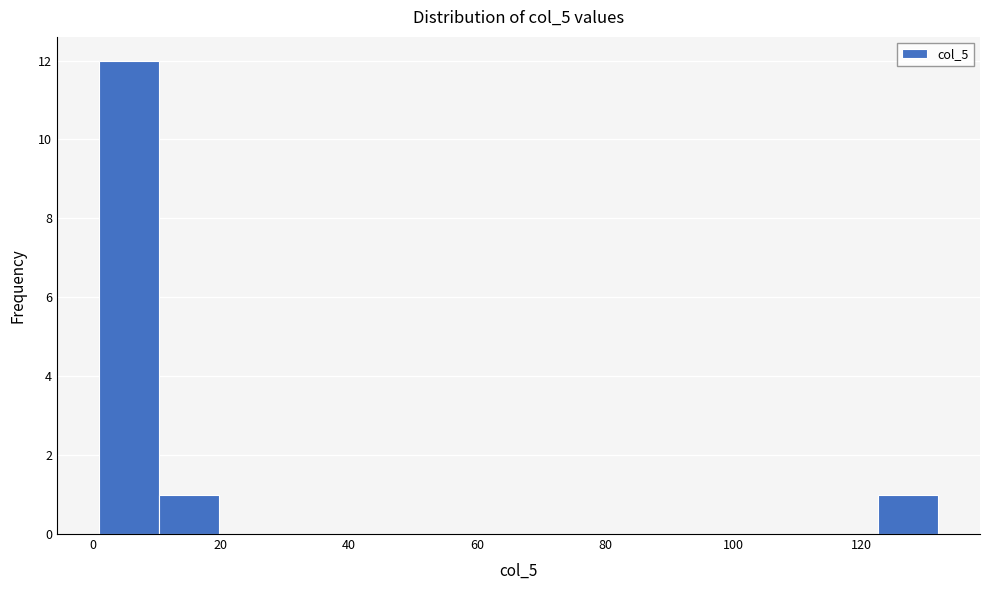

What is the height of the bar covering 2 to 10 on the x-axis? Neither the bar edges nor the heights are printed on the chart, so give them approximately, as read against the axes.

12